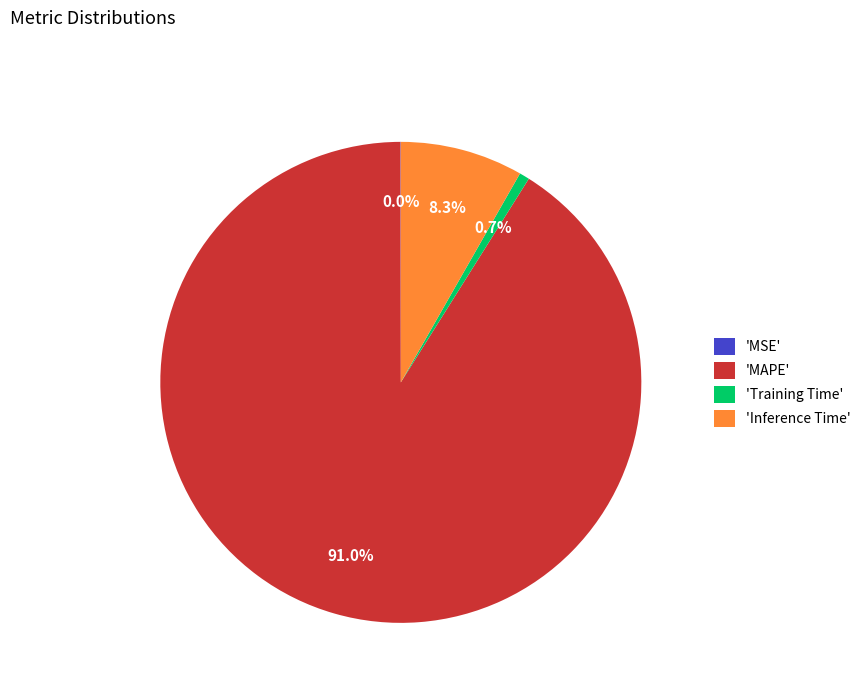

Which category accounts for the majority?

'MAPE'